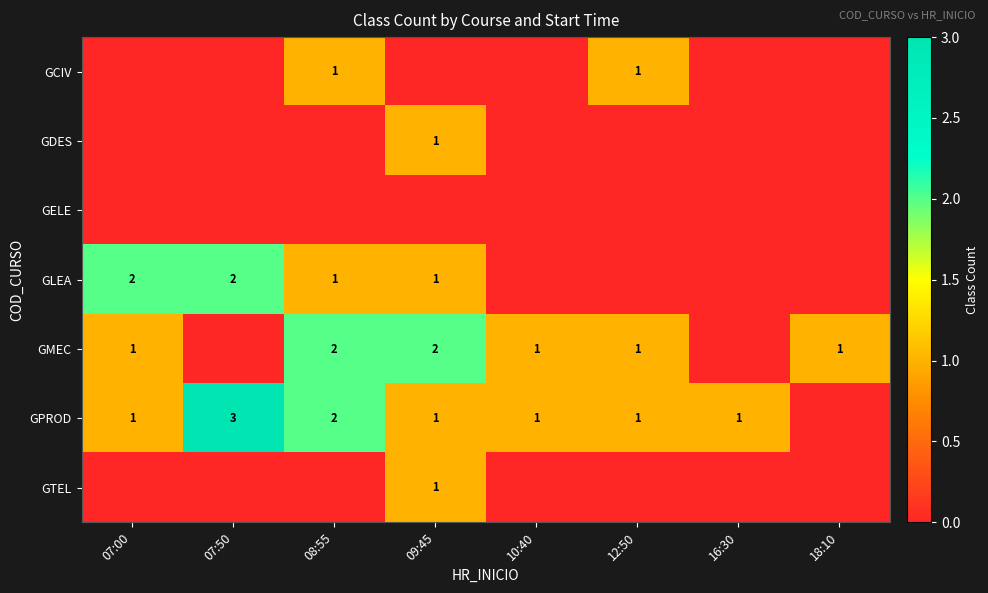

Is it true that GMEC equals 1 at 07:00?

True